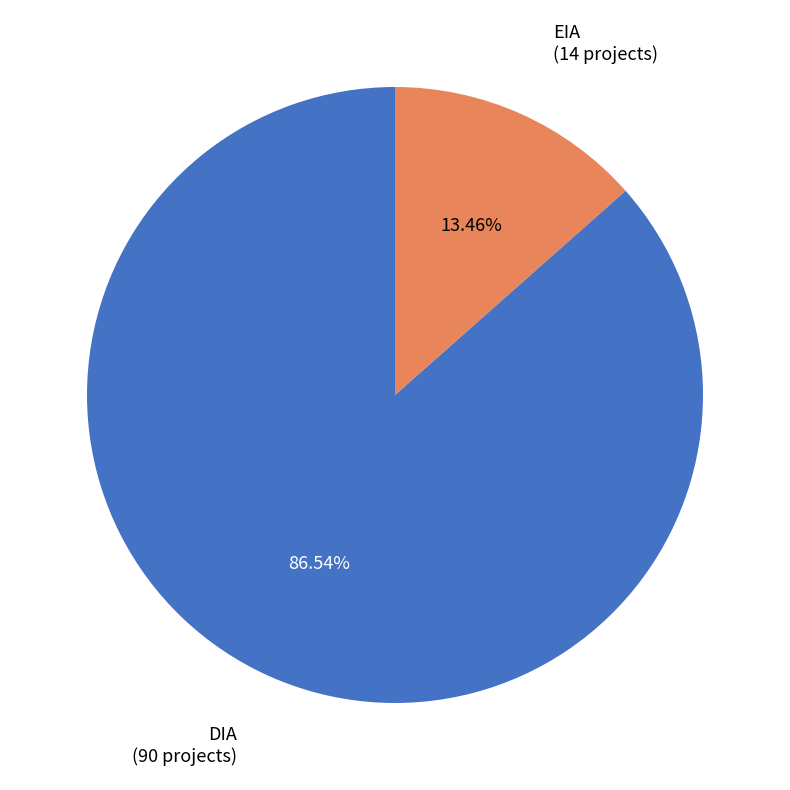

To the nearest percent, what is the difference between the largest and smallest slice percentages?

73%